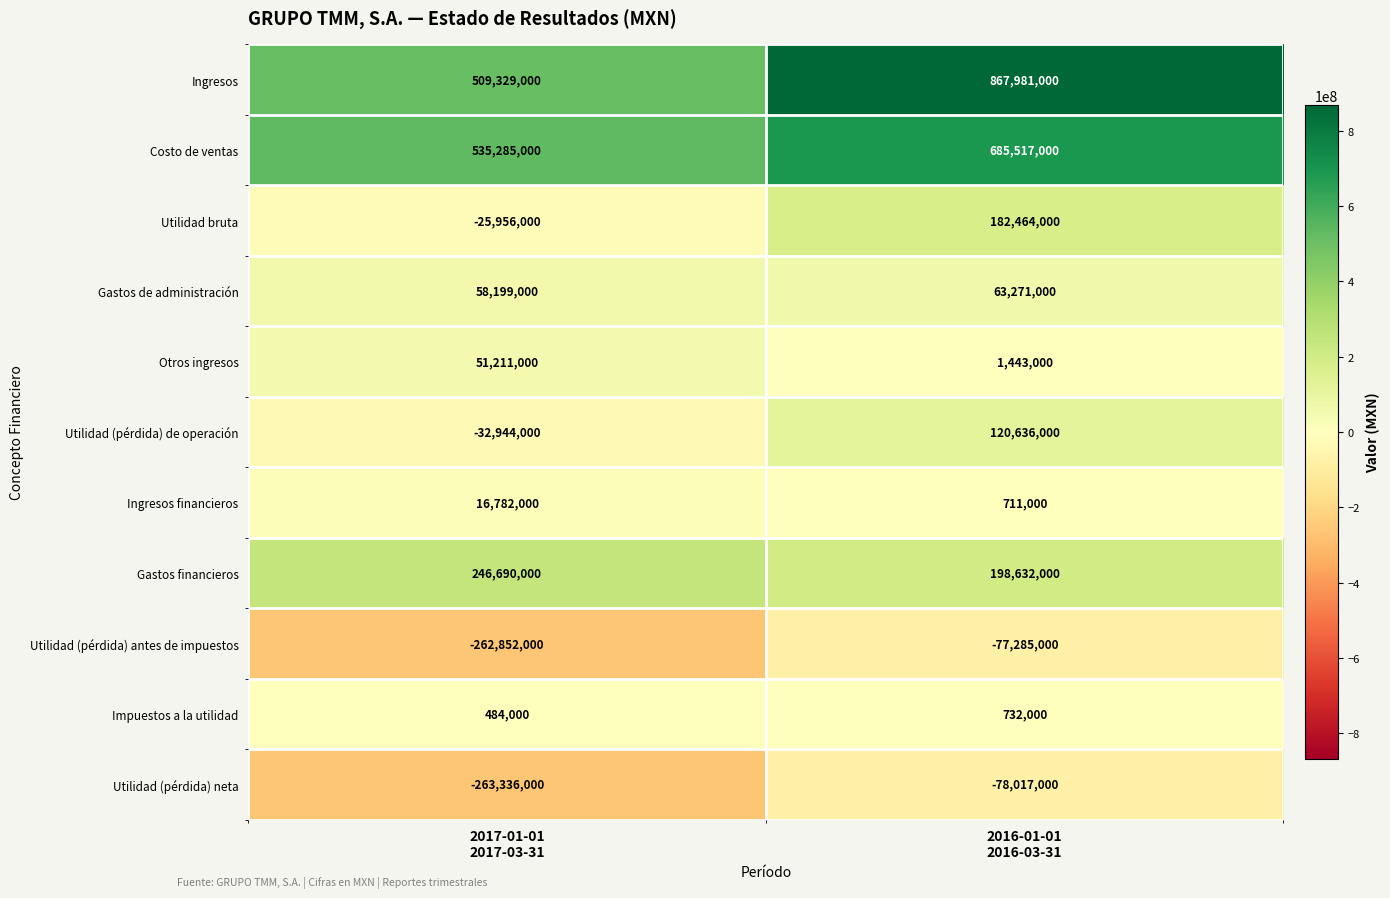

What is the maximum value shown in the chart?

867981000